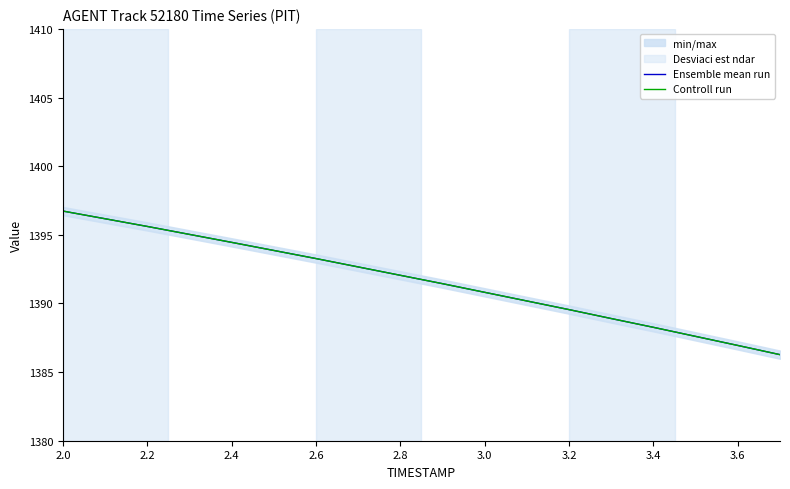

Reading left to right, what are all the values shown in this chart?

Ensemble mean run: 1396.7	1396.2	1395.6	1395.0	1394.5	1393.9	1393.3	1392.7	1392.0	1391.4	1390.8	1390.2	1389.5	1388.9	1388.3	1387.6	1386.9	1386.3
Controll run: 1396.7	1396.2	1395.6	1395.0	1394.5	1393.9	1393.3	1392.7	1392.0	1391.4	1390.8	1390.2	1389.5	1388.9	1388.3	1387.6	1386.9	1386.3